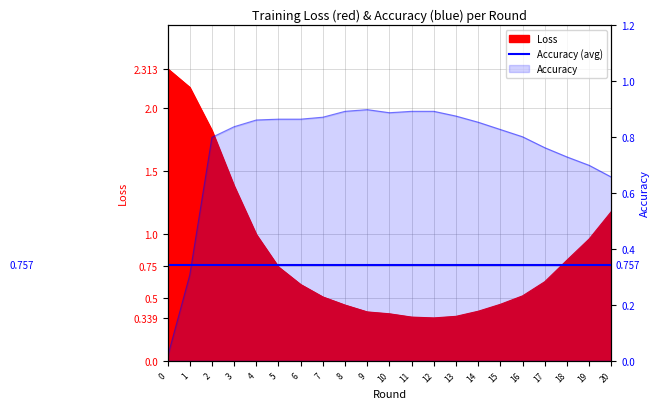

List the series in order of their overall mean, lowest first.

Accuracy, Loss